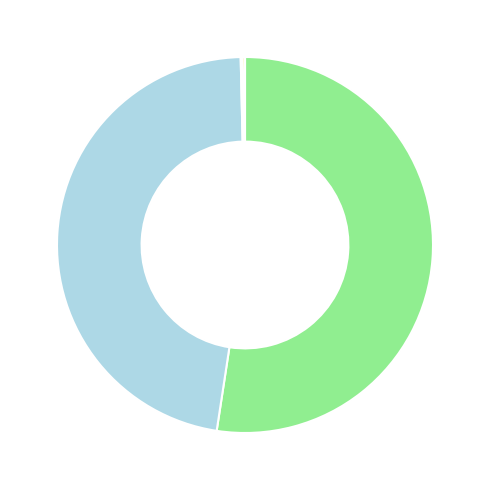

Is there any slice that represents more than half of the pie?

Yes